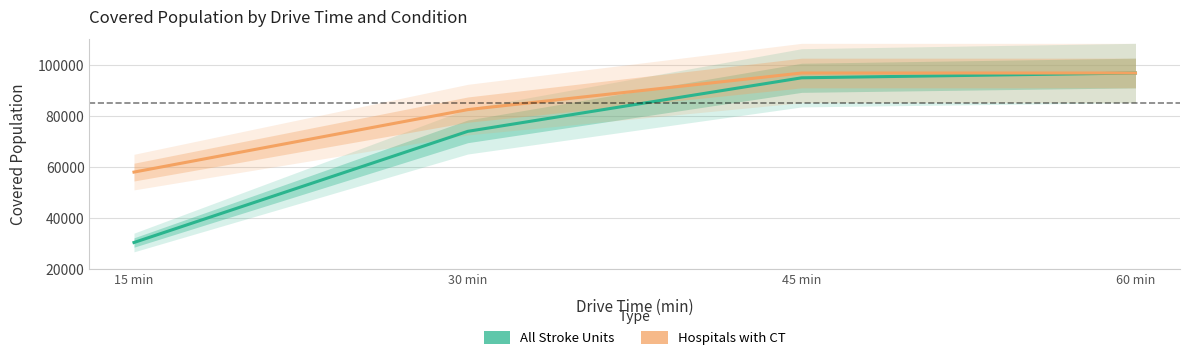

How many lines are shown in the chart?

2